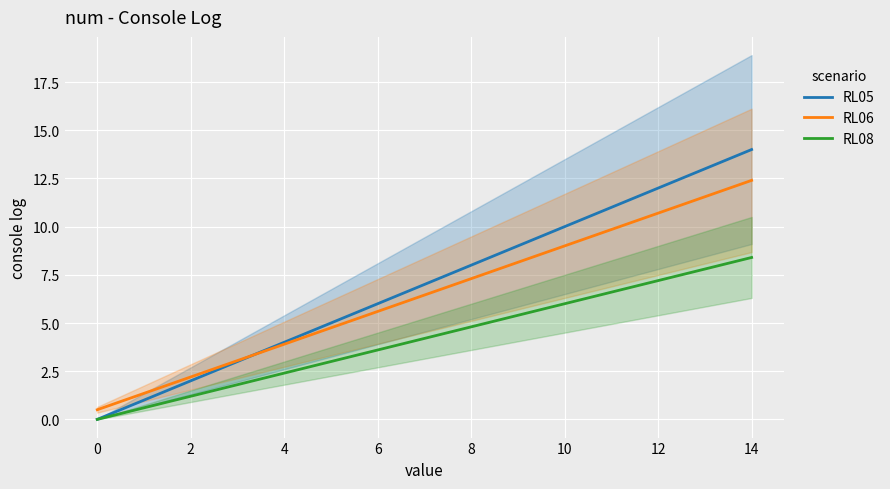

True or false: RL05 and RL06 cross at least once.

True